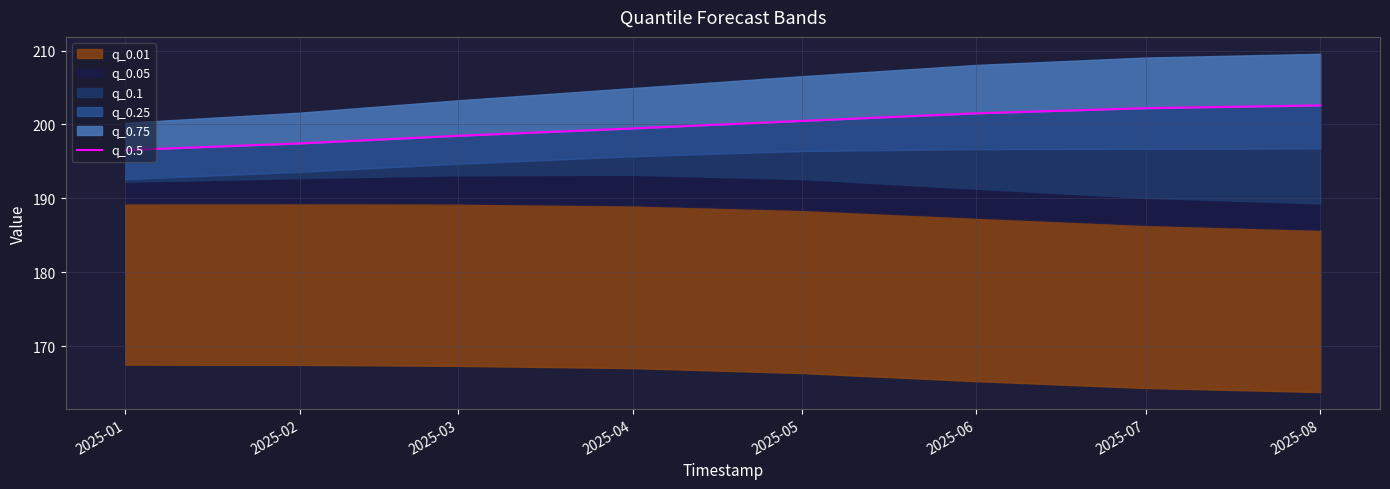

What is the sum of all values?

1598.6